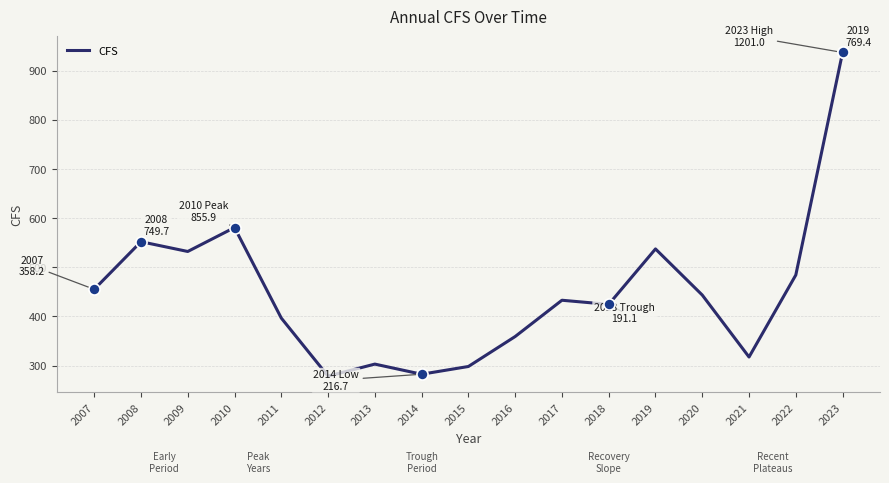

The value at 2009 is 255.9. True or false?

False